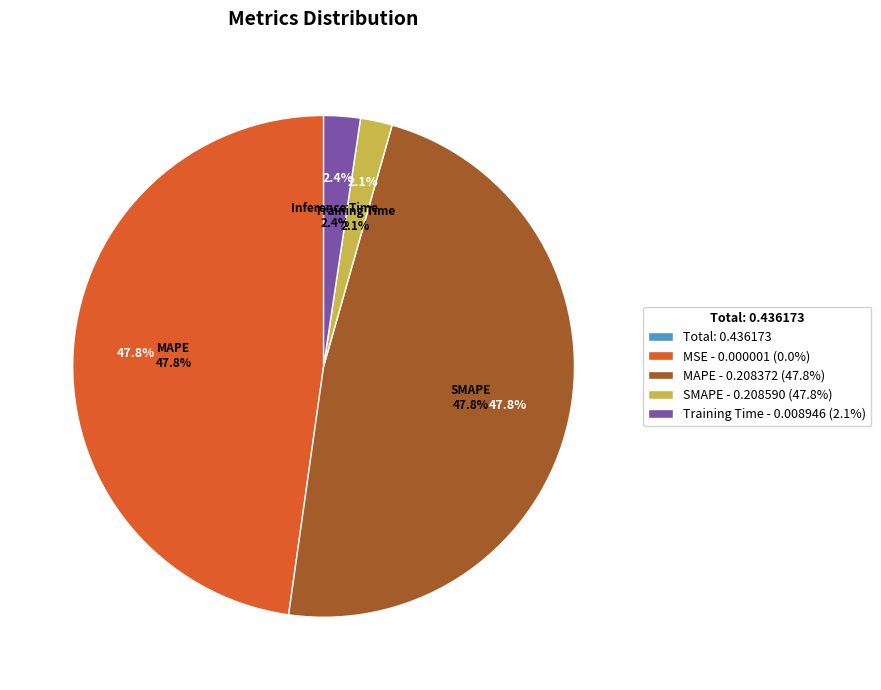

Is MAPE the majority of the pie?

No